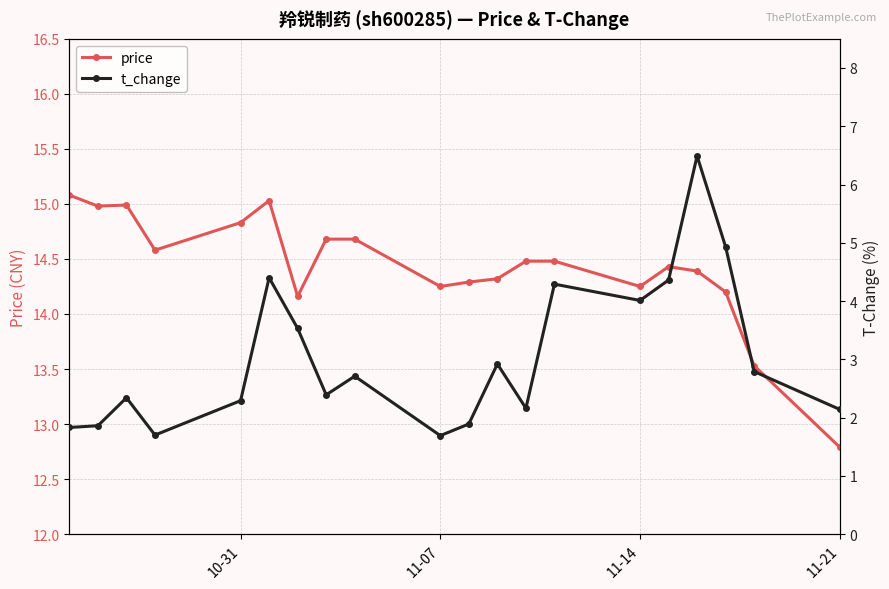

True or false: price has a value of 14.8 at 10-31.

True